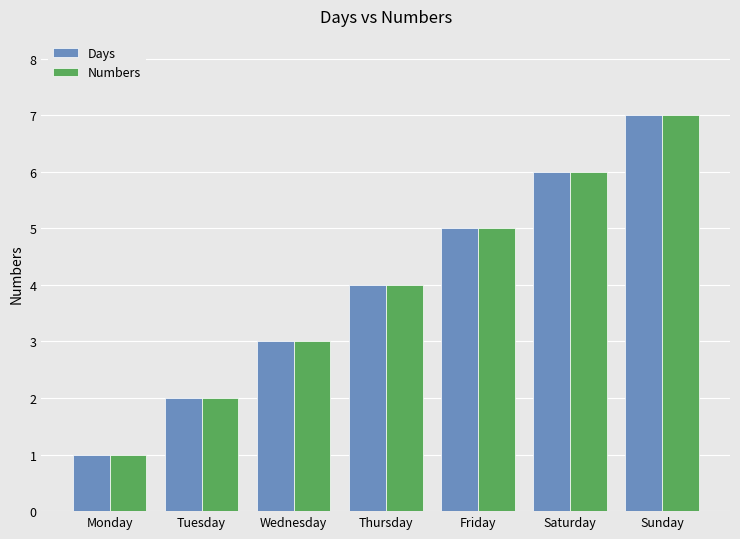

At which category does the chart reach its peak across all series?

Sunday